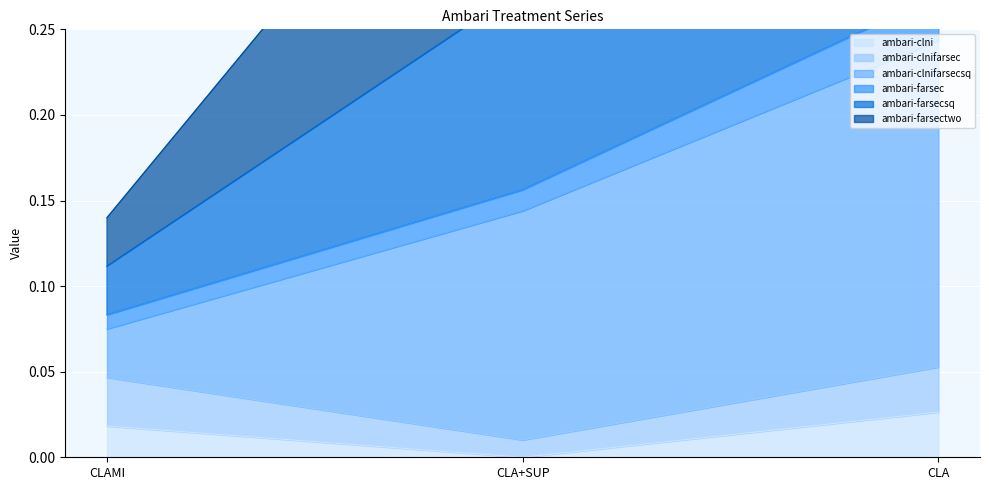

True or false: ambari-clni has a value of 0.0 at CLA+SUP.

True